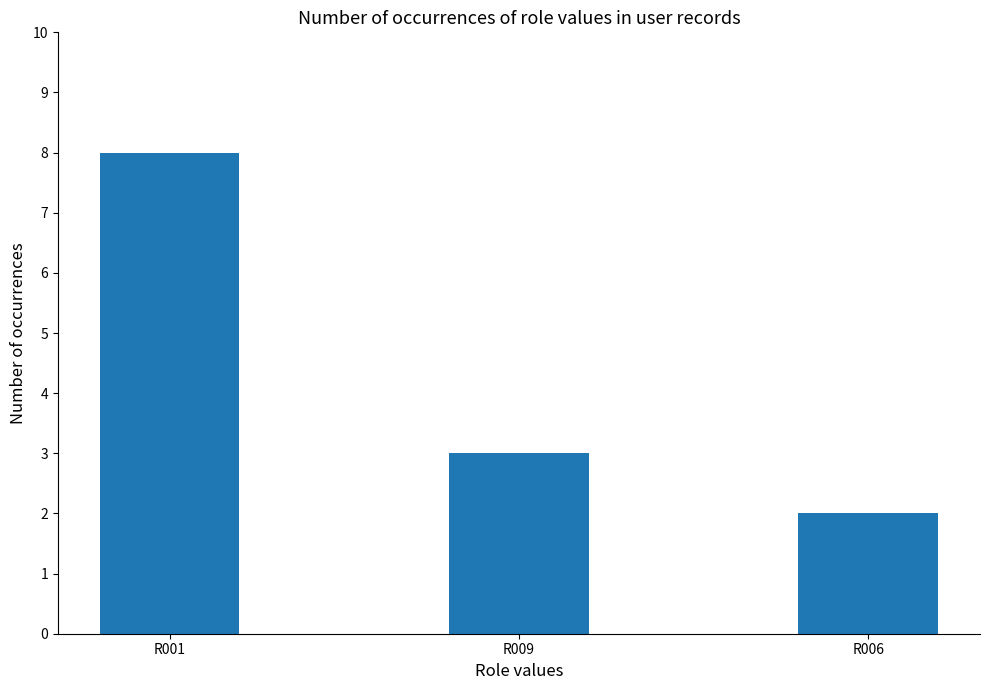

The chart shows a value of 8 at R001. True or false?

True